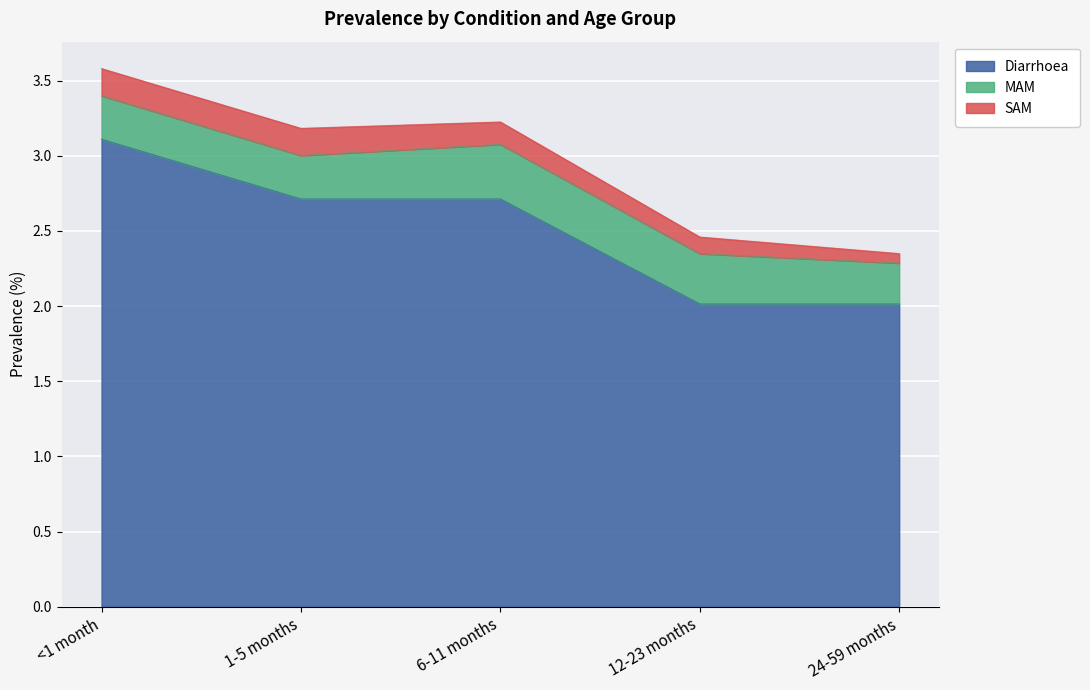

What is the label of the 3rd point from the left?

6-11 months